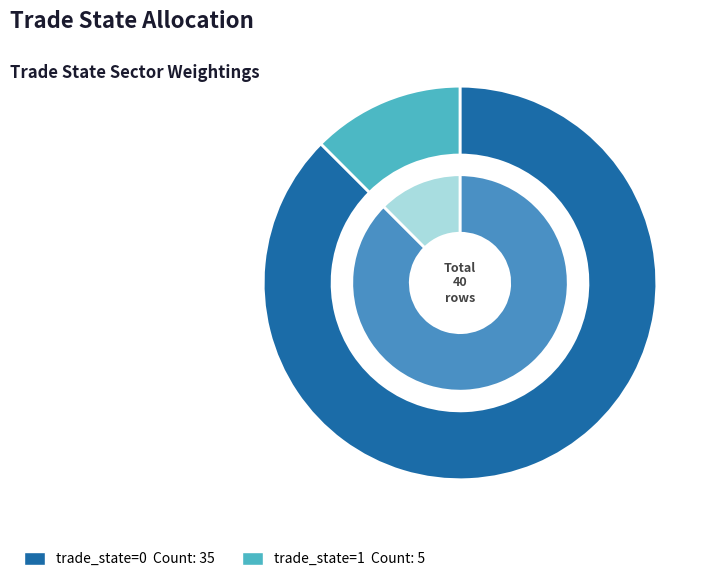

To the nearest percent, what is the combined percentage of 1 (trade_state=1) and 0 (trade_state=0)?

100%